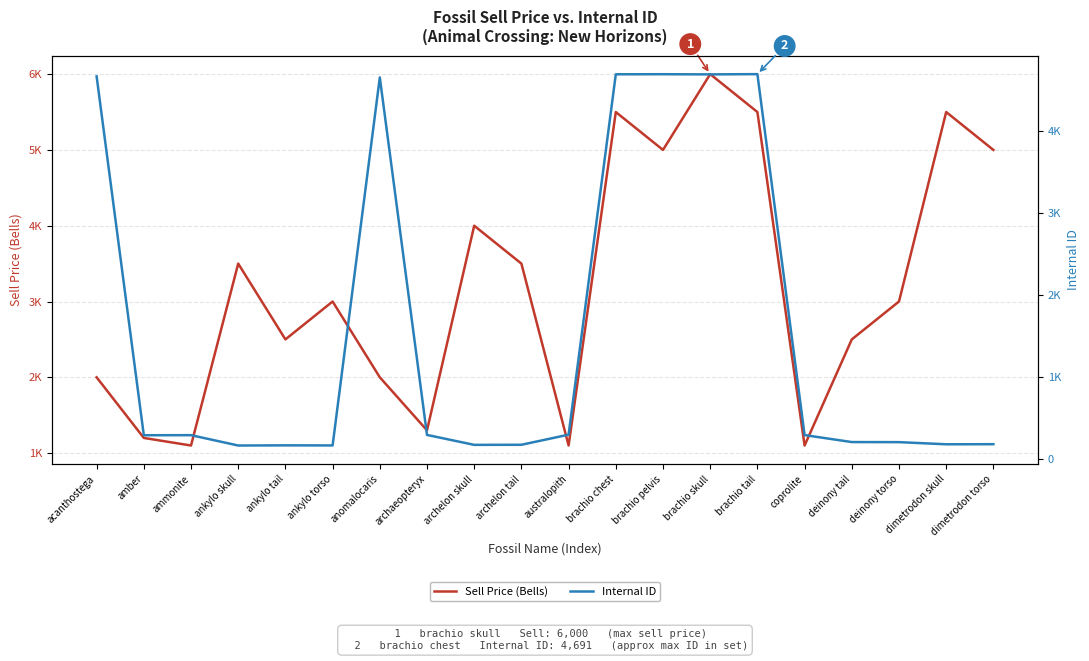

Which series changed the most between archaeopteryx and brachio skull?

Sell Price (Bells)